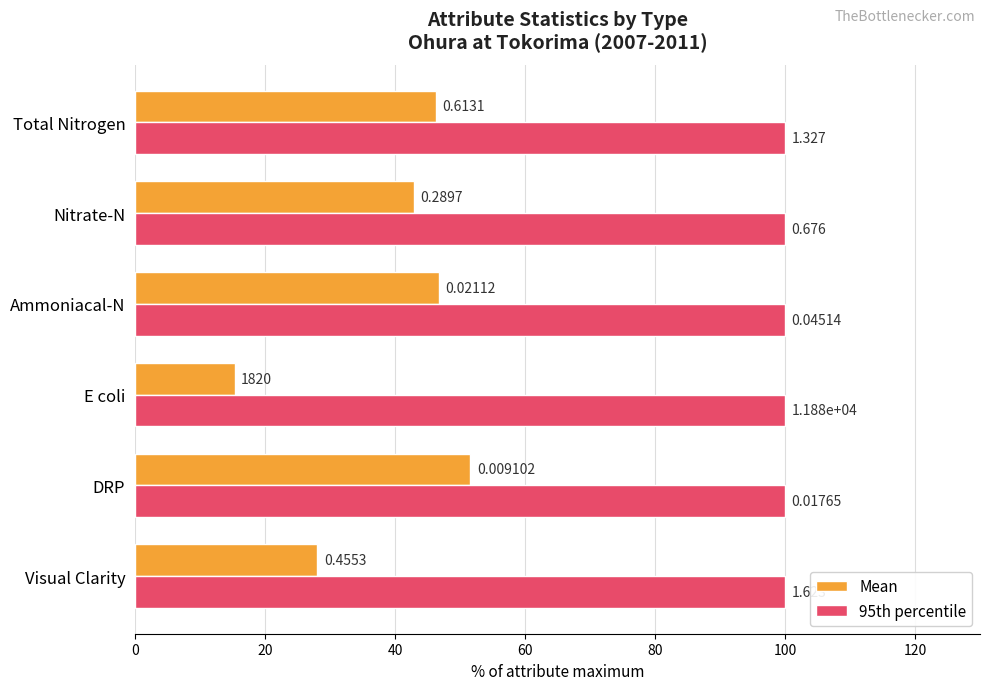

What are all the series names shown in the legend?

Mean, 95th percentile